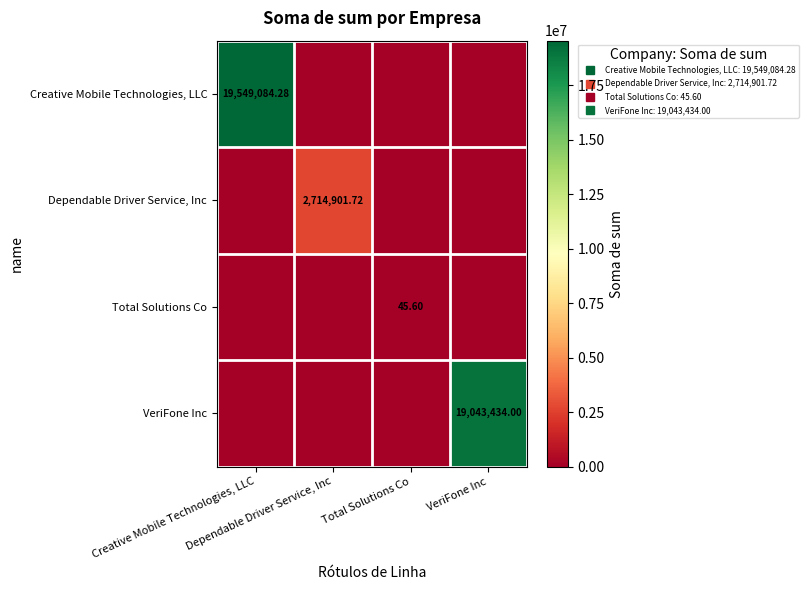

True or false: Total Solutions Co has a value of -23.4 at Creative Mobile Technologies, LLC.

False